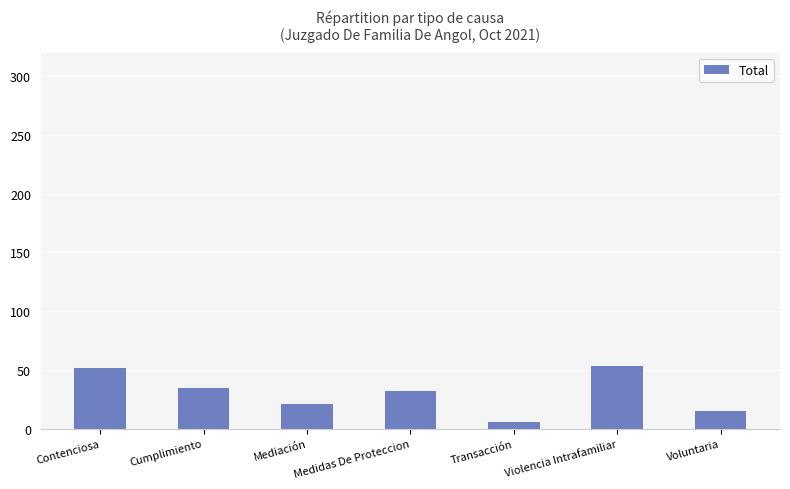

What is the average value?

31